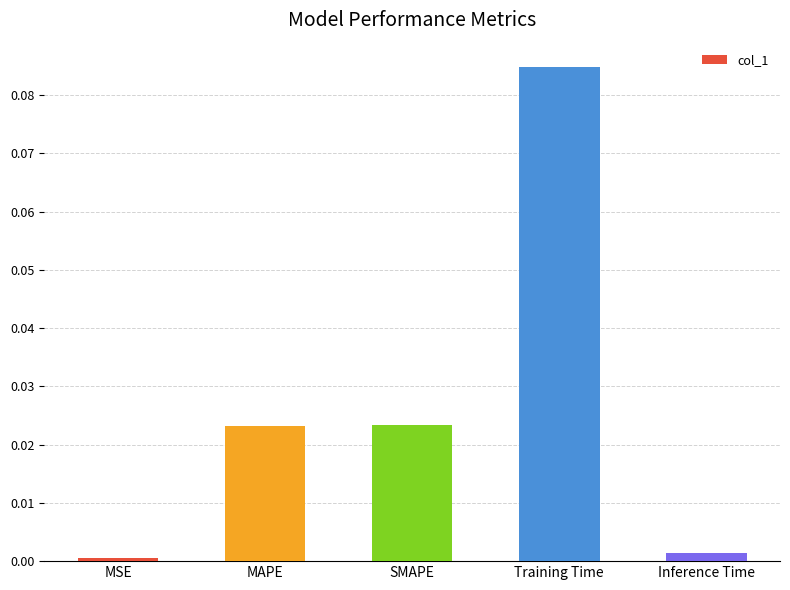

The value at Training Time is 0.0. True or false?

False